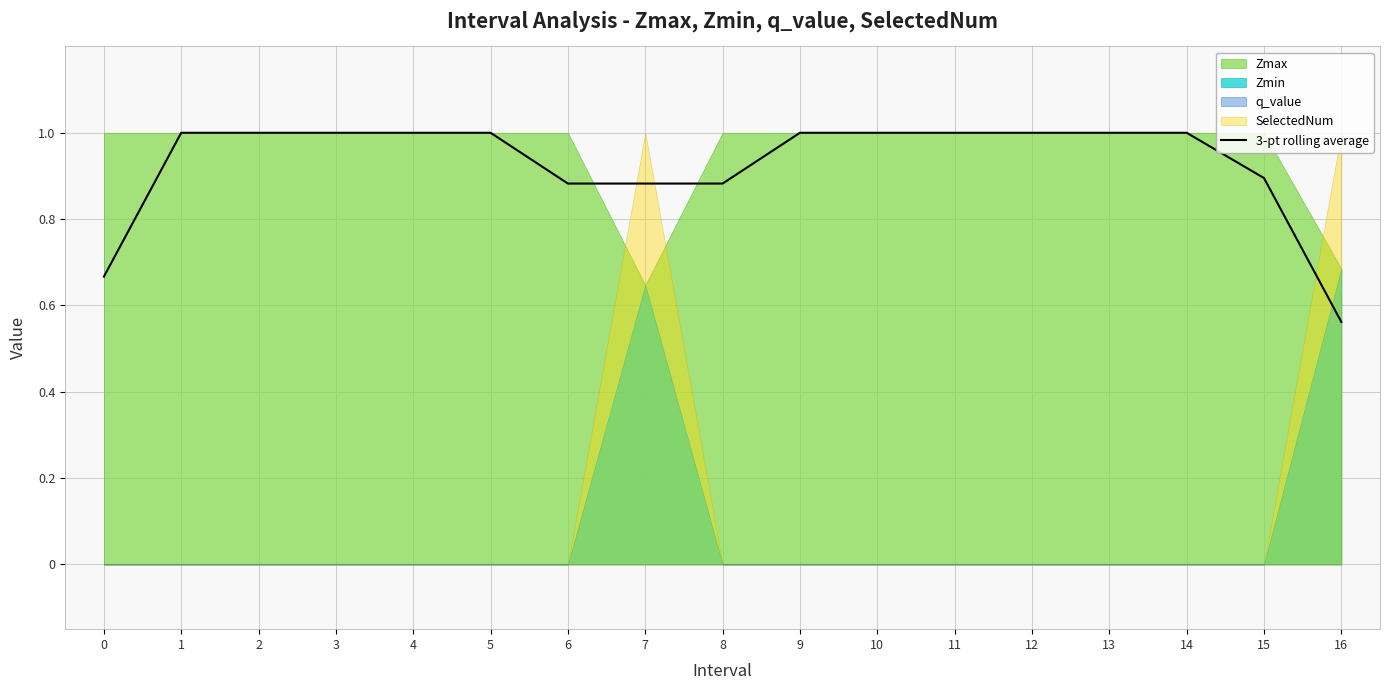

What is the value of the 14th point from the left?

1.0